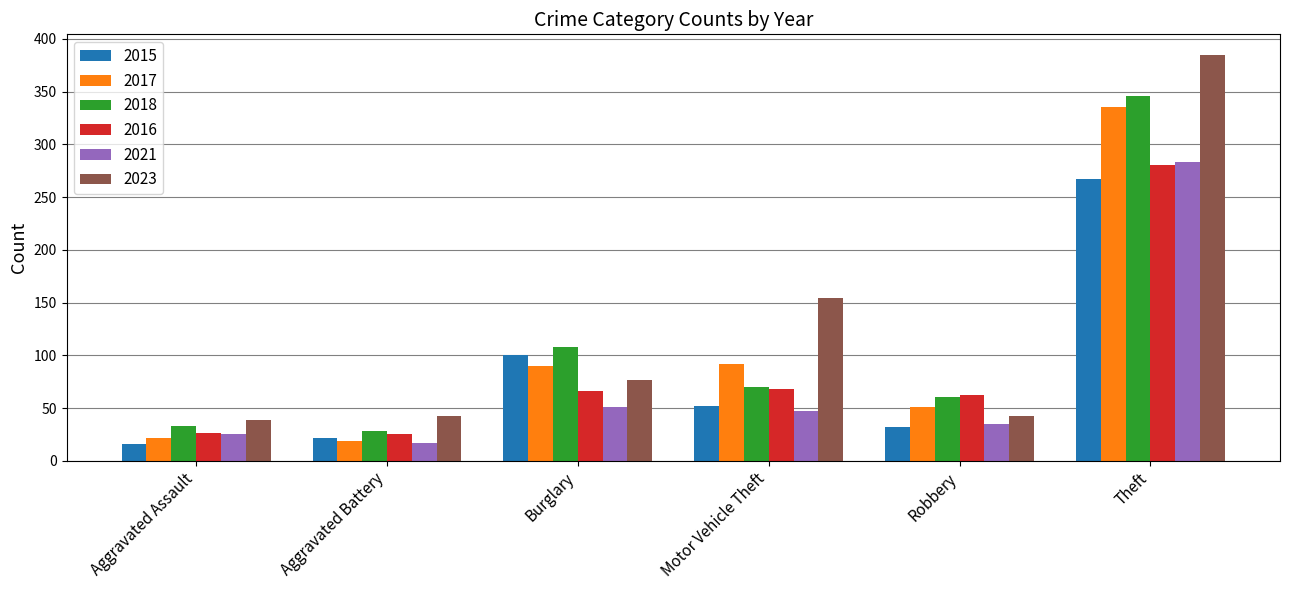

List the labels in order of 2018 value, largest first.

Theft, Burglary, Motor Vehicle Theft, Robbery, Aggravated Assault, Aggravated Battery